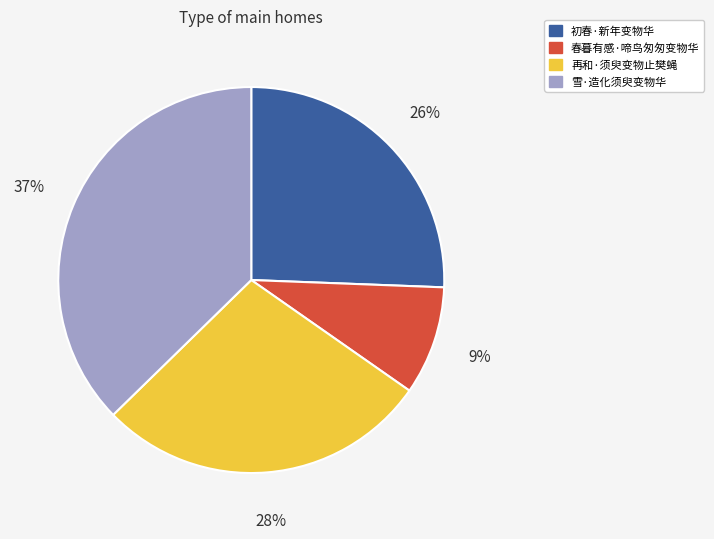

To the nearest percent, what percentage of the pie is 初春·新年变物华?

26%